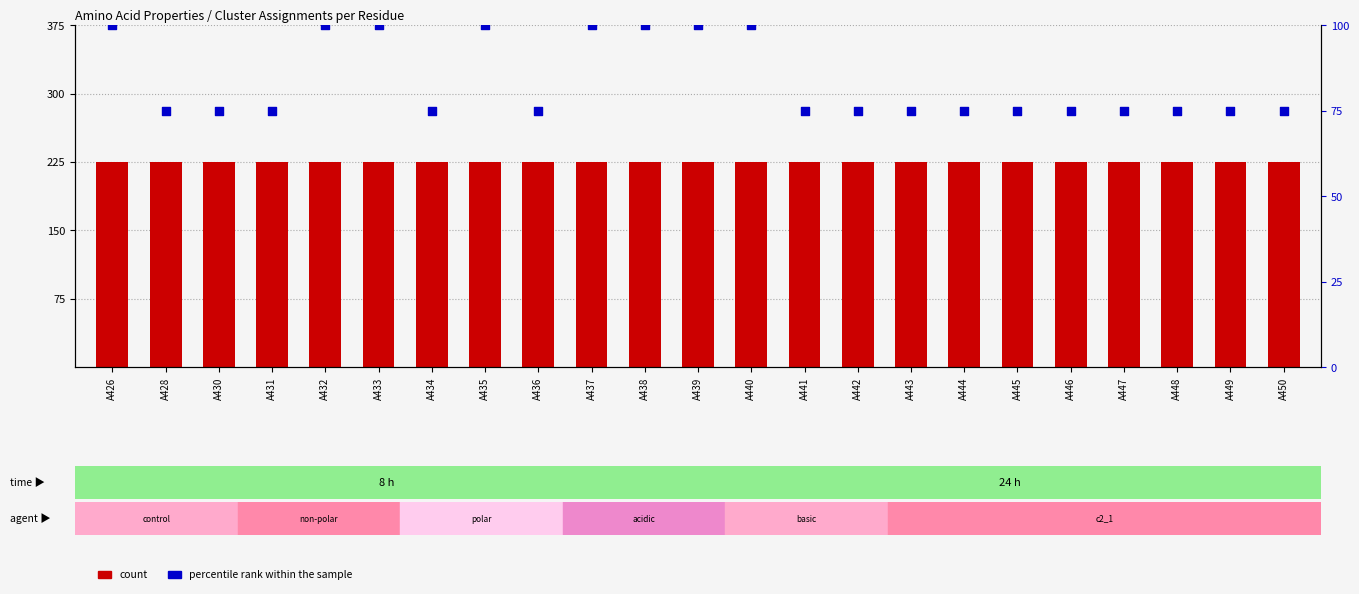

Which series reaches the minimum Y coordinate?

percentile rank within the sample